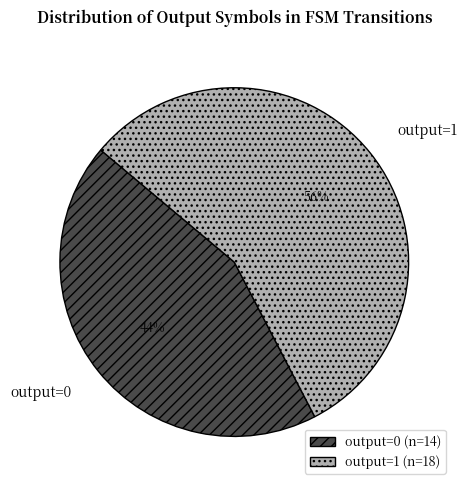

Is it true that output=0 is 44% of the pie?

True